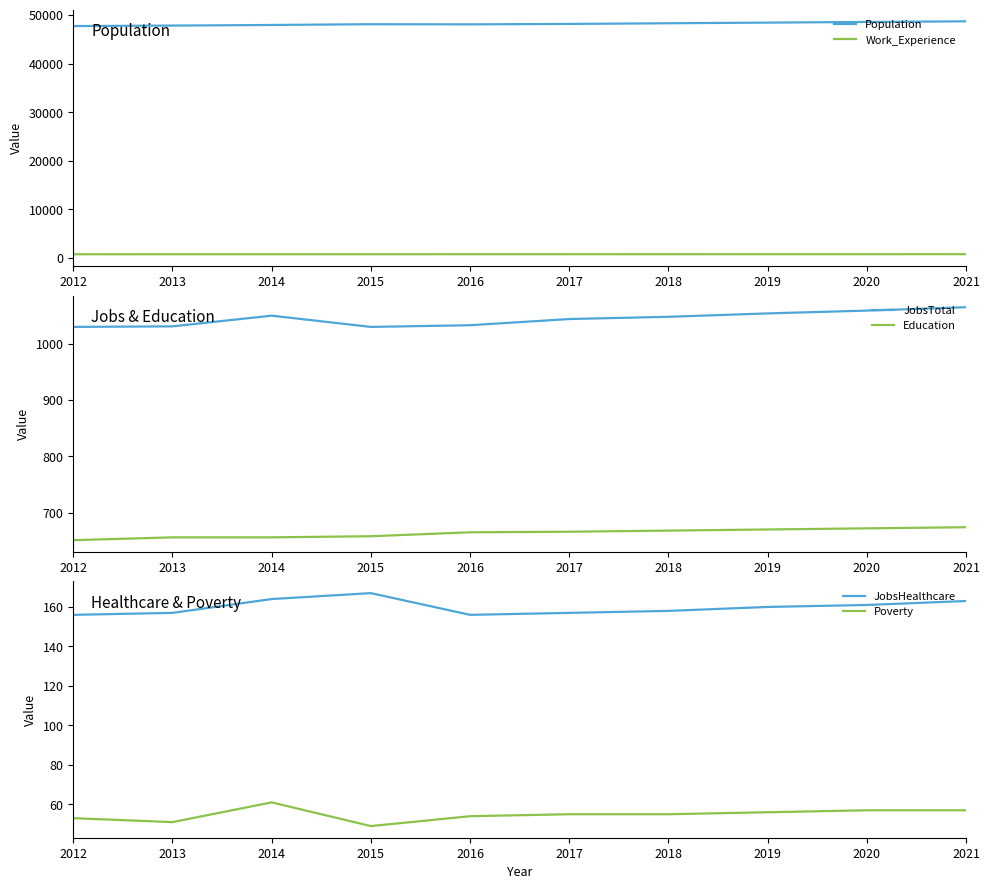

What is the smallest value displayed?

49